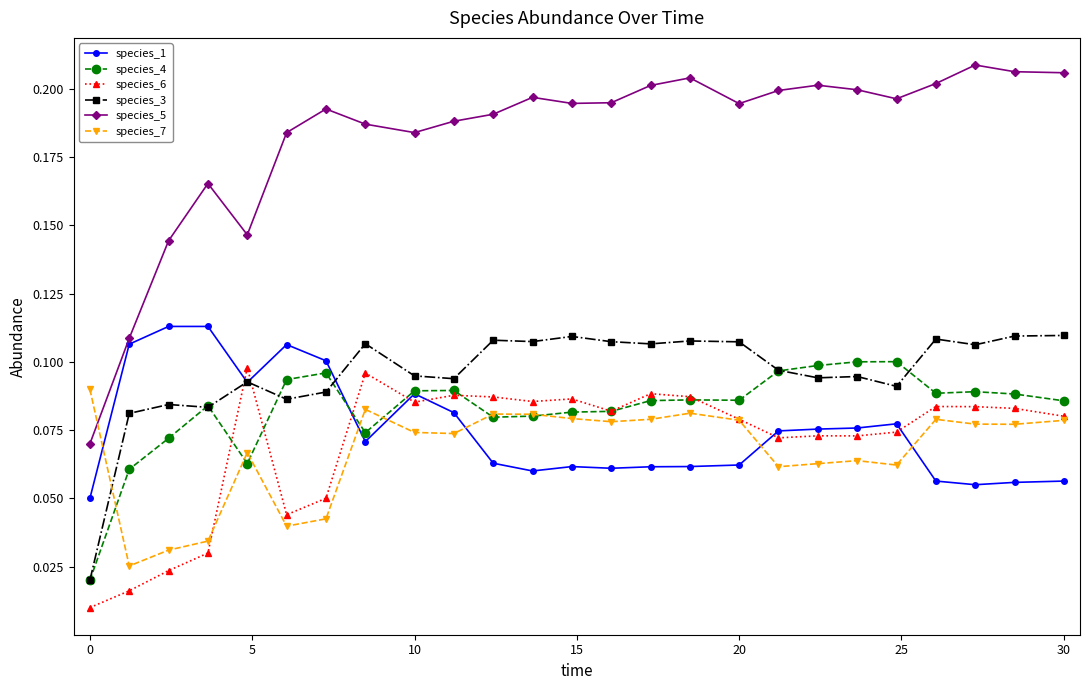

True or false: species_5 and species_7 intersect in this chart.

True